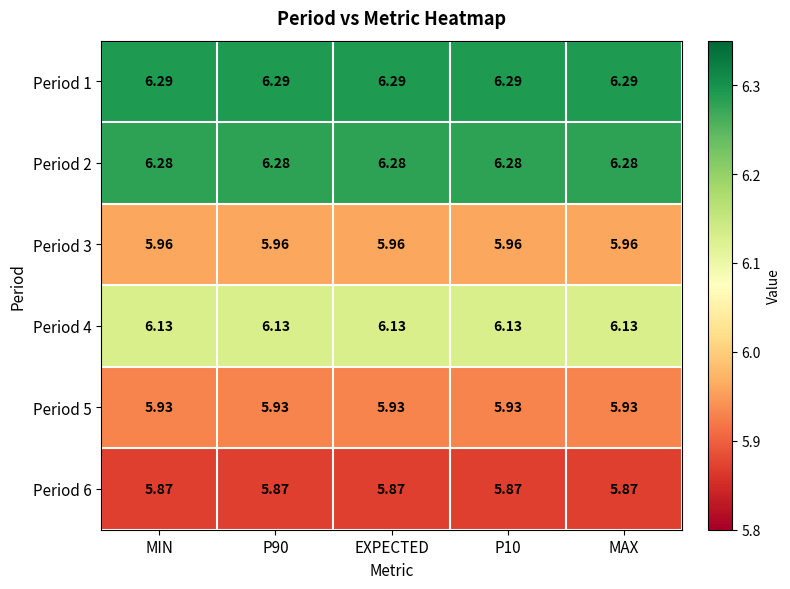

What is the difference between the highest and lowest values at MAX?

0.4